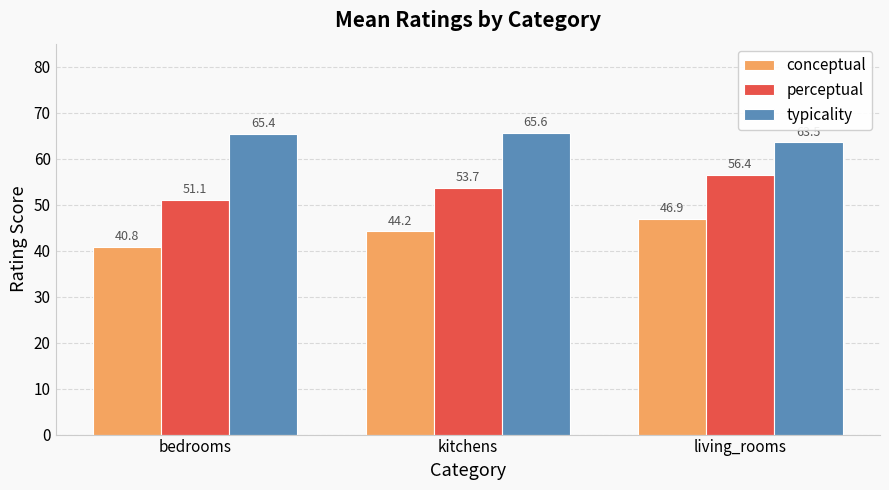

What is the smallest value displayed?

40.8